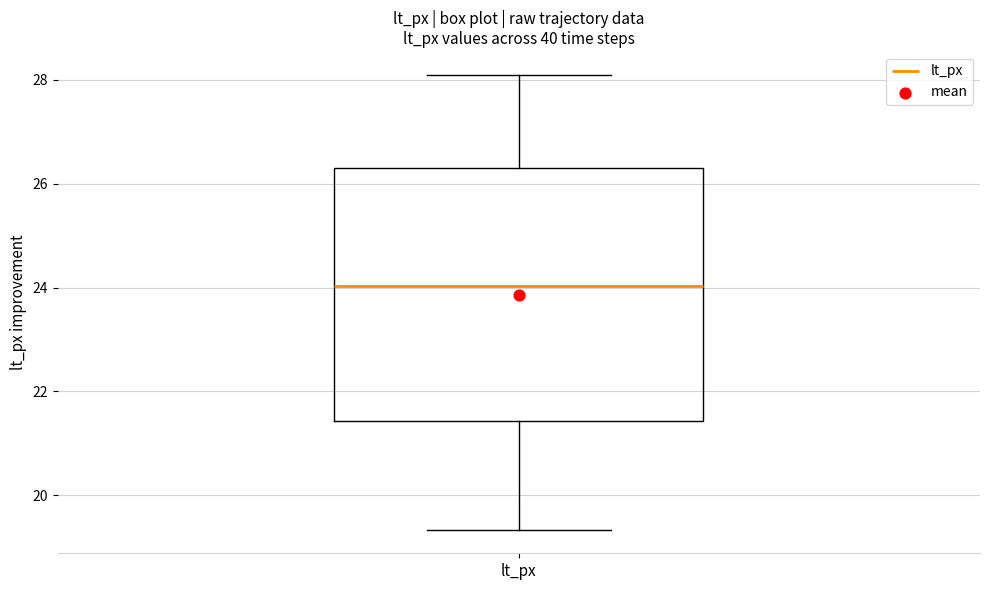

Where does the upper whisker of the box for lt_px end on the y-axis? The values are not printed on the chart, so give them approximately, as read against the axis.

28.2